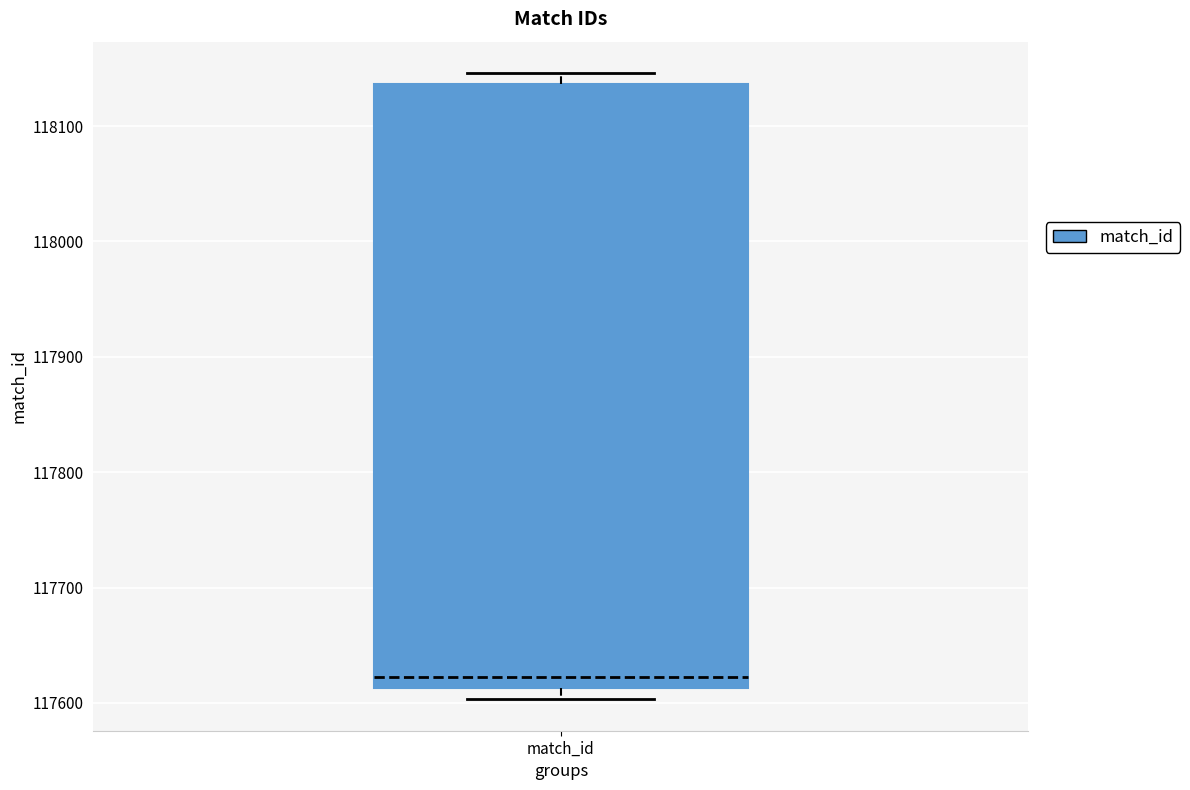

Where is the upper edge of the box for match_id on the y-axis? The values are not printed on the chart, so give them approximately, as read against the axis.

118140